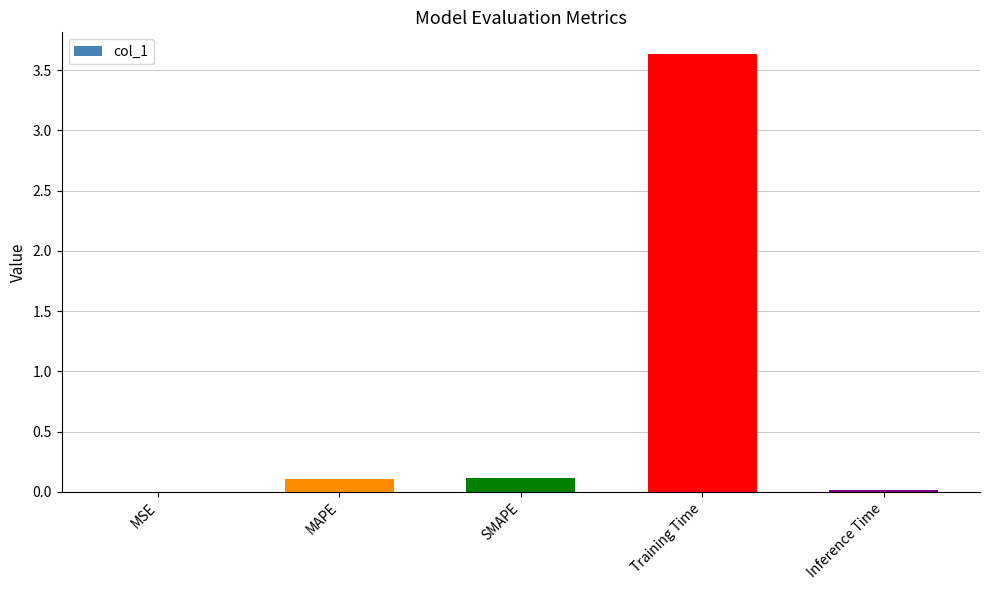

Between Training Time and MSE, which is larger?

Training Time